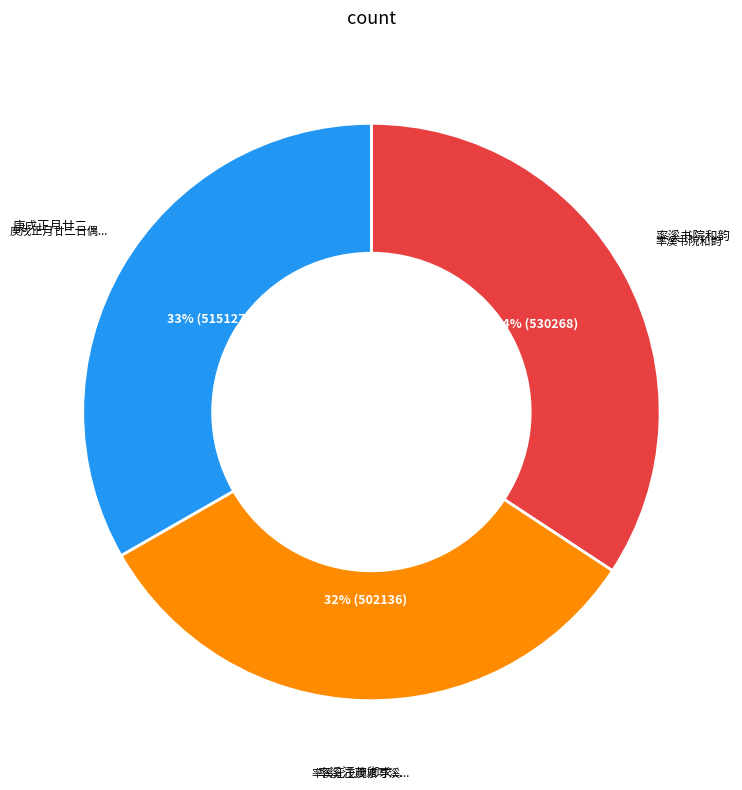

To the nearest percent, what is the average slice percentage?

33%